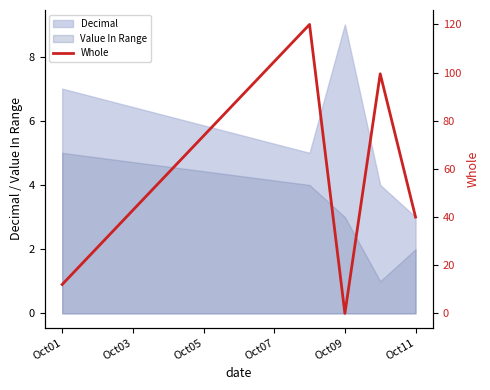

What is the sum of all values?

271.5